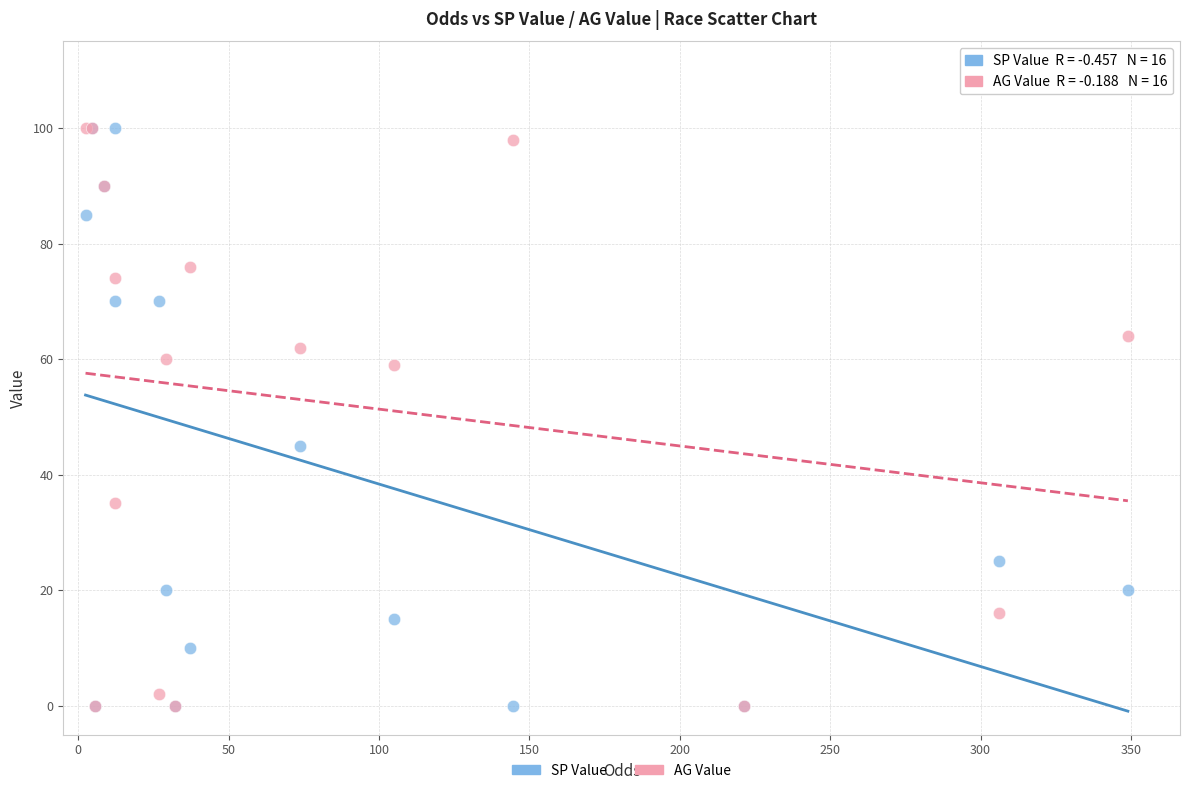

In the SP Value series, what Y value is closest to 50?

45